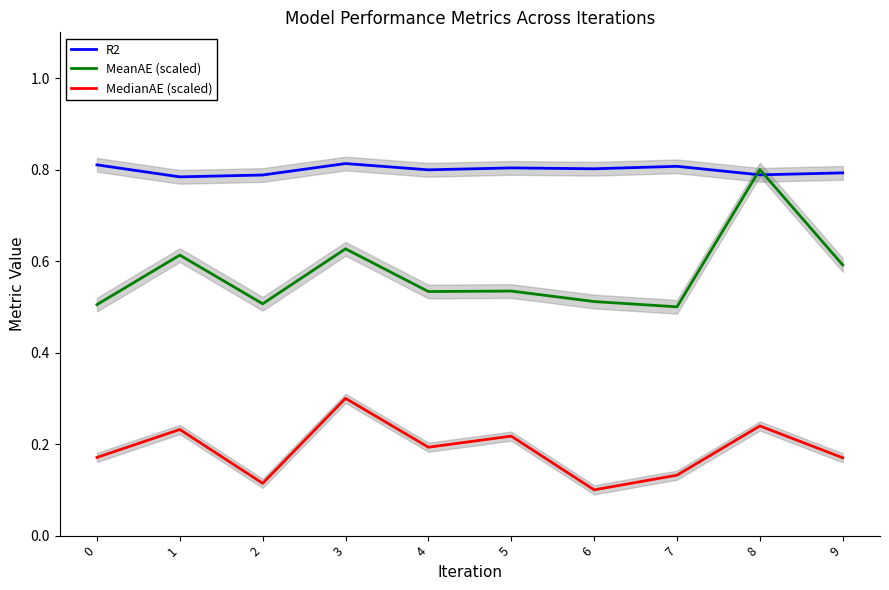

Reading left to right, transcribe all the data shown in this chart.

R2: 0=0.8	1=0.8	2=0.8	3=0.8	4=0.8	5=0.8	6=0.8	7=0.8	8=0.8	9=0.8
MeanAE (scaled): 0=0.5	1=0.6	2=0.5	3=0.6	4=0.5	5=0.5	6=0.5	7=0.5	8=0.8	9=0.6
MedianAE (scaled): 0=0.2	1=0.2	2=0.1	3=0.3	4=0.2	5=0.2	6=0.1	7=0.1	8=0.2	9=0.2